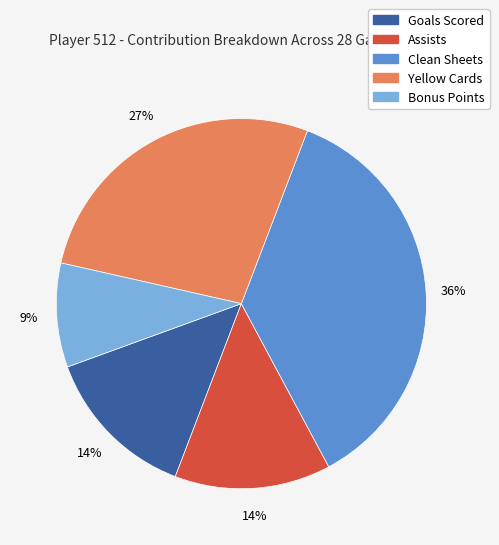

Is the sum of Bonus Points and Assists greater than half?

No